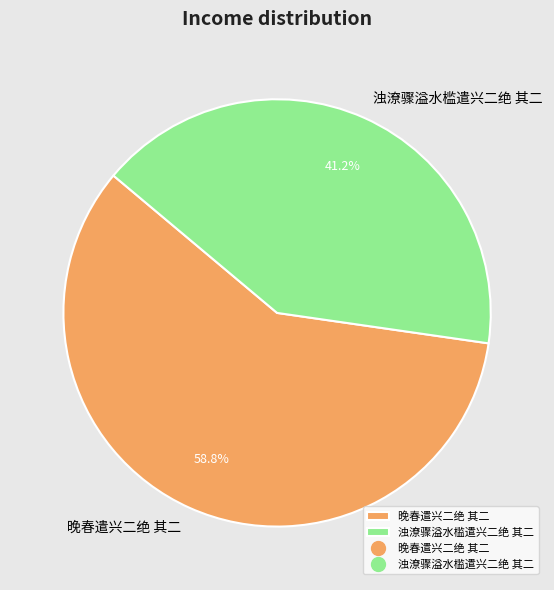

Does any single category account for the majority?

Yes